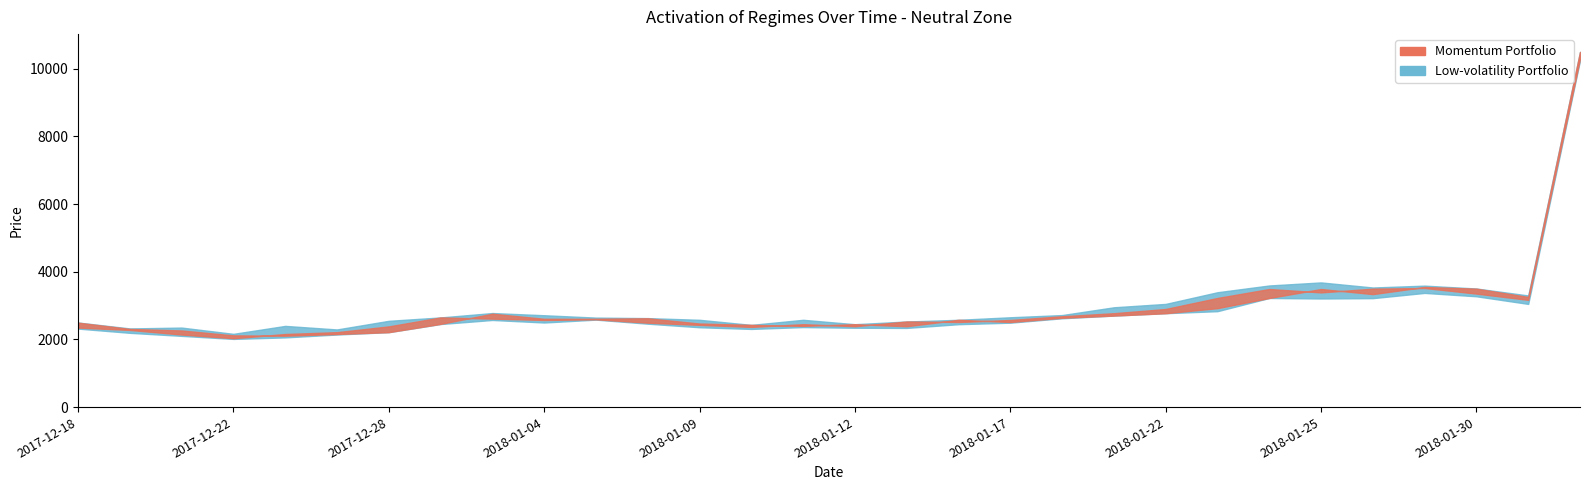

True or false: Low has a value of 2360 at 2018-01-09.

True